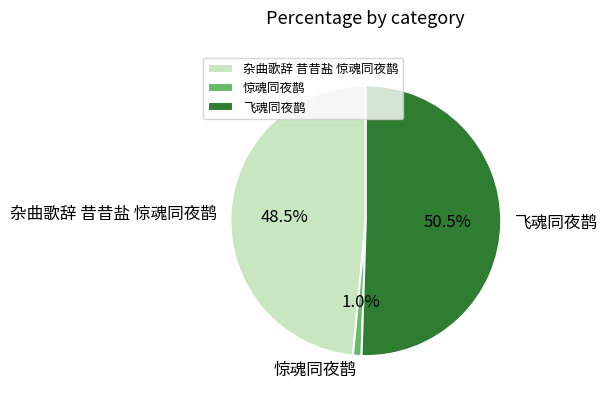

Which slice is the smallest?

惊魂同夜鹊